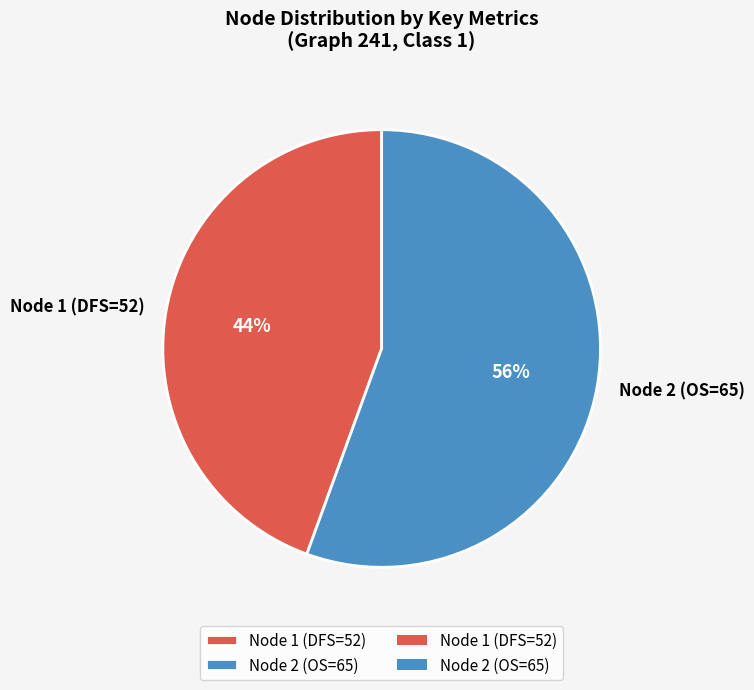

Rank the categories by value from highest to lowest.

Node 2 (OS=65), Node 1 (DFS=52)